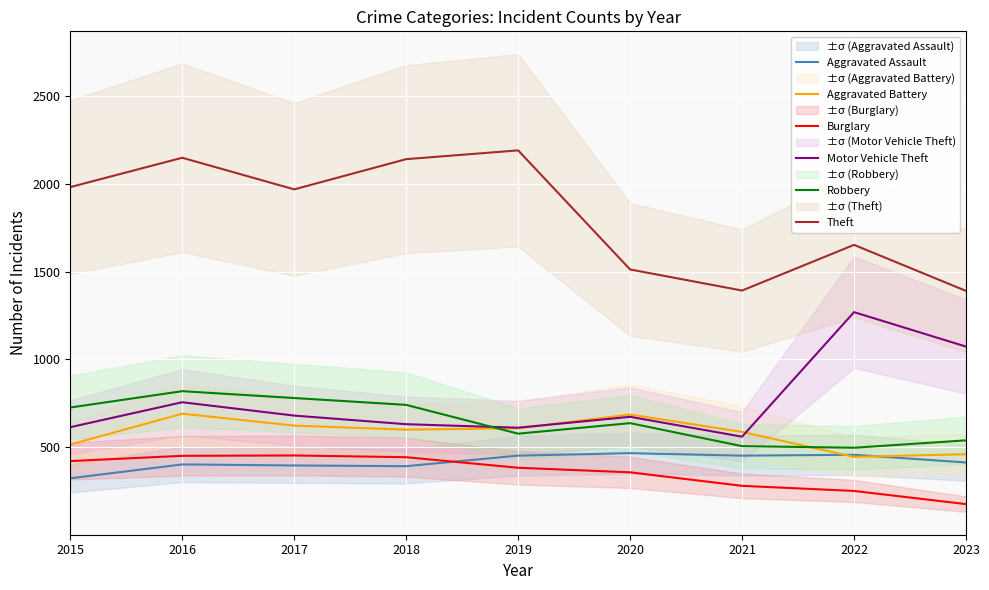

What is the value of the Motor Vehicle Theft point at the 2nd from the left?

756